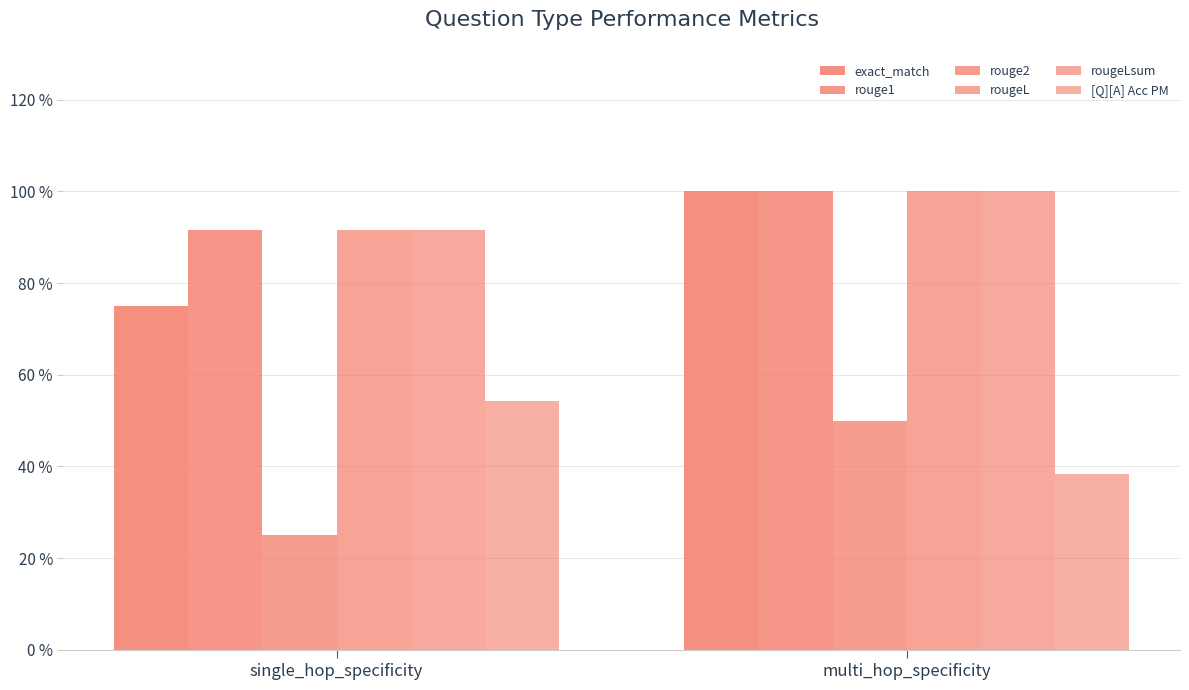

Reading left to right, transcribe all the data shown in this chart.

exact_match: single_hop_specificity=0.8	multi_hop_specificity=1.0
rouge1: single_hop_specificity=0.9	multi_hop_specificity=1.0
rouge2: single_hop_specificity=0.2	multi_hop_specificity=0.5
rougeL: single_hop_specificity=0.9	multi_hop_specificity=1.0
rougeLsum: single_hop_specificity=0.9	multi_hop_specificity=1.0
[Q][A] Acc PM: single_hop_specificity=0.5	multi_hop_specificity=0.4